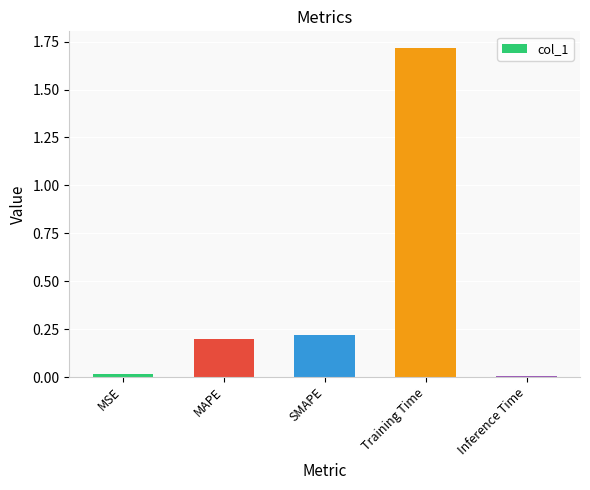

What is the label of the 2nd bar from the right?

Training Time